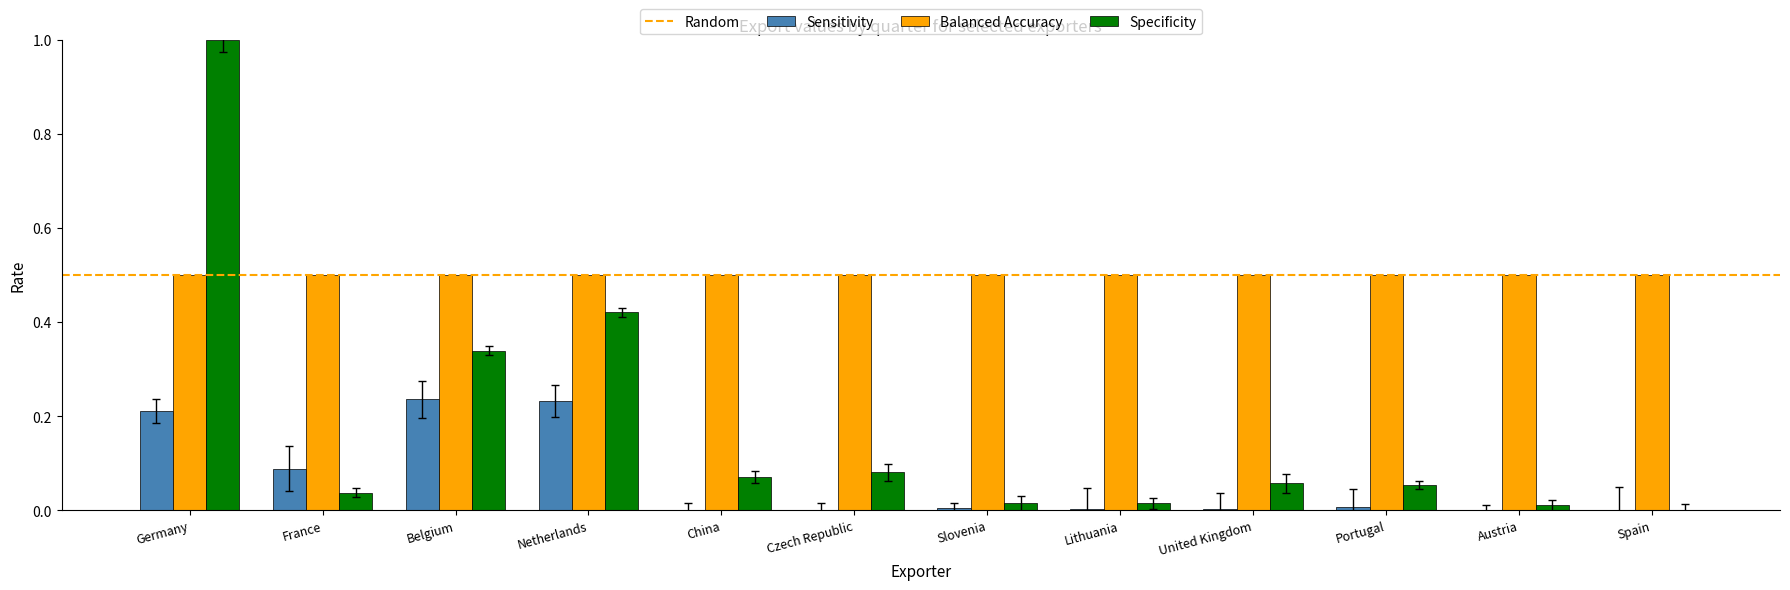

Are the bars grouped side by side (vs. stacked)?

Yes